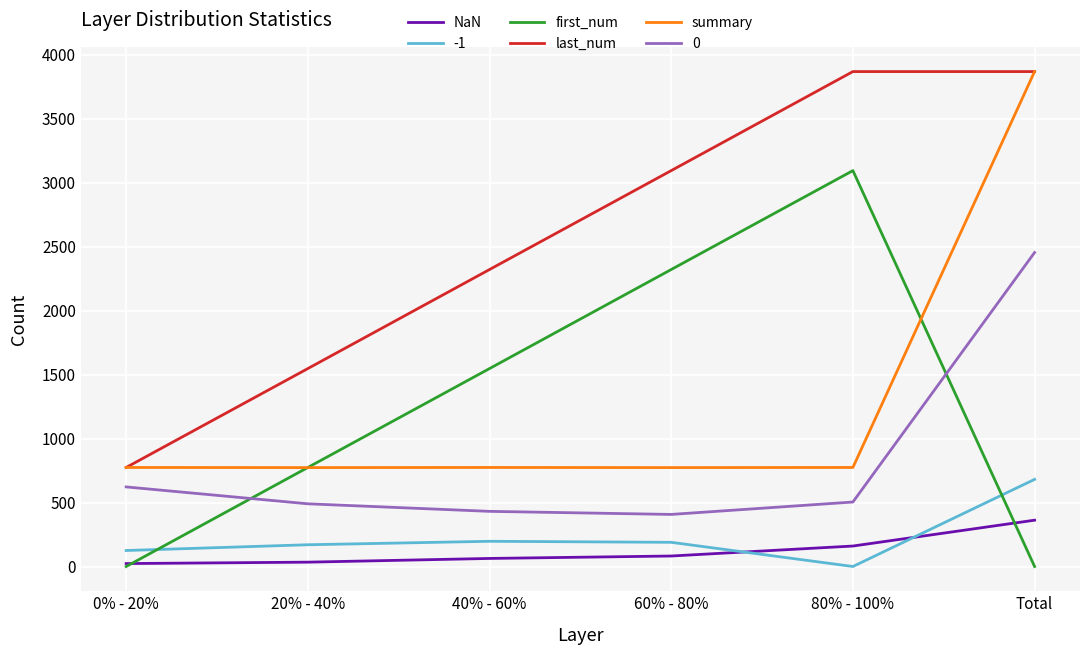

Does the chart display data point markers on the line(s)?

No